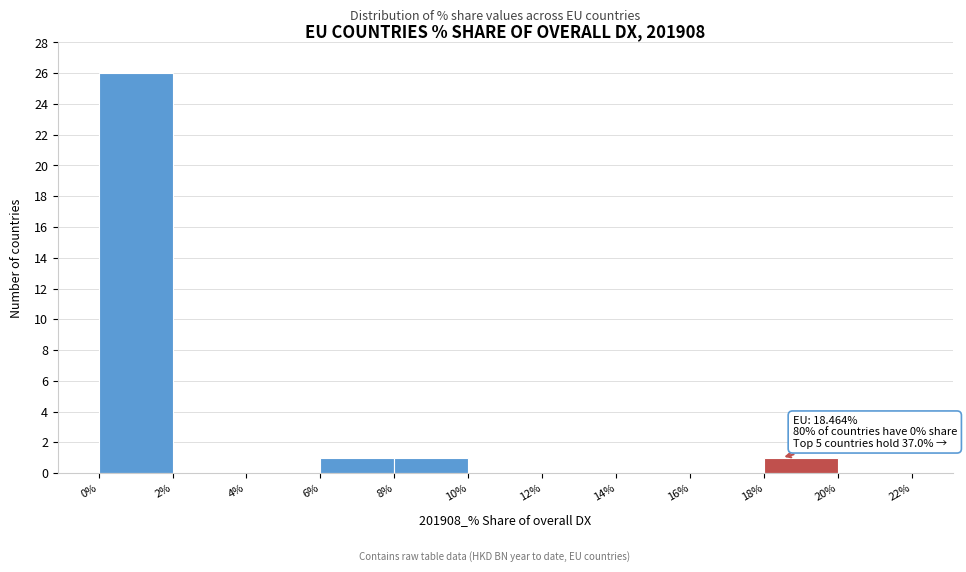

Over which range of the x-axis is the bar tallest?

0% to 2%